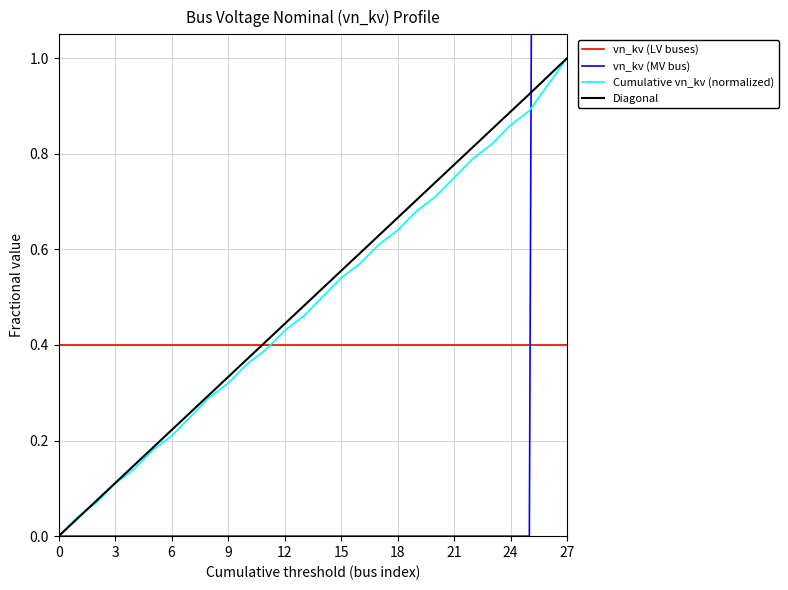

How many distinct data groups are displayed?

4